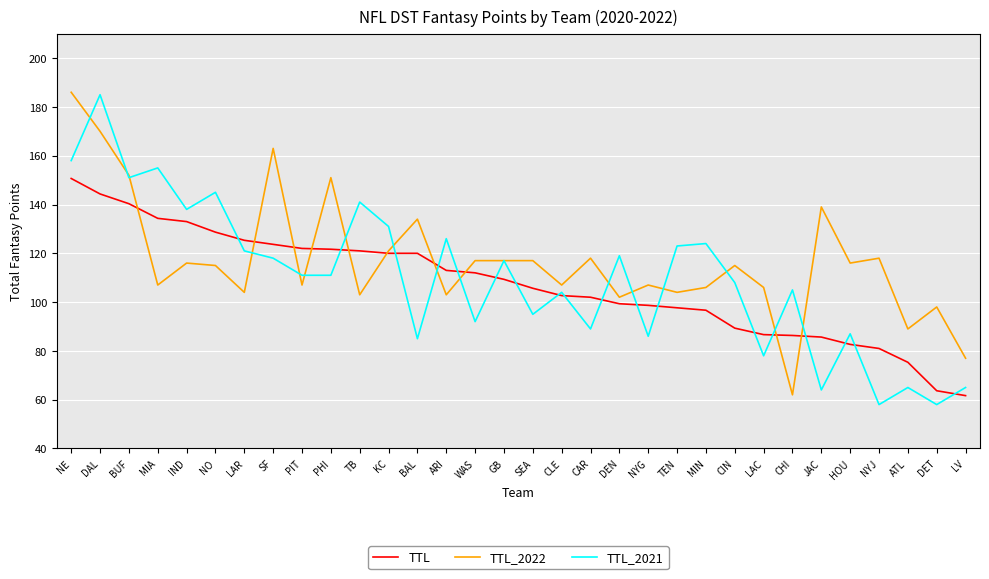

What position from the left is CIN?

24